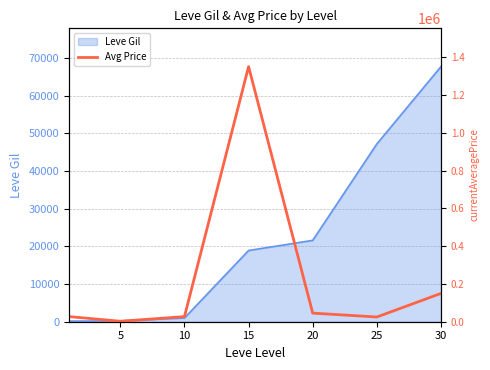

How many points are lower than both their immediate neighbors (excluding endpoints)?

2